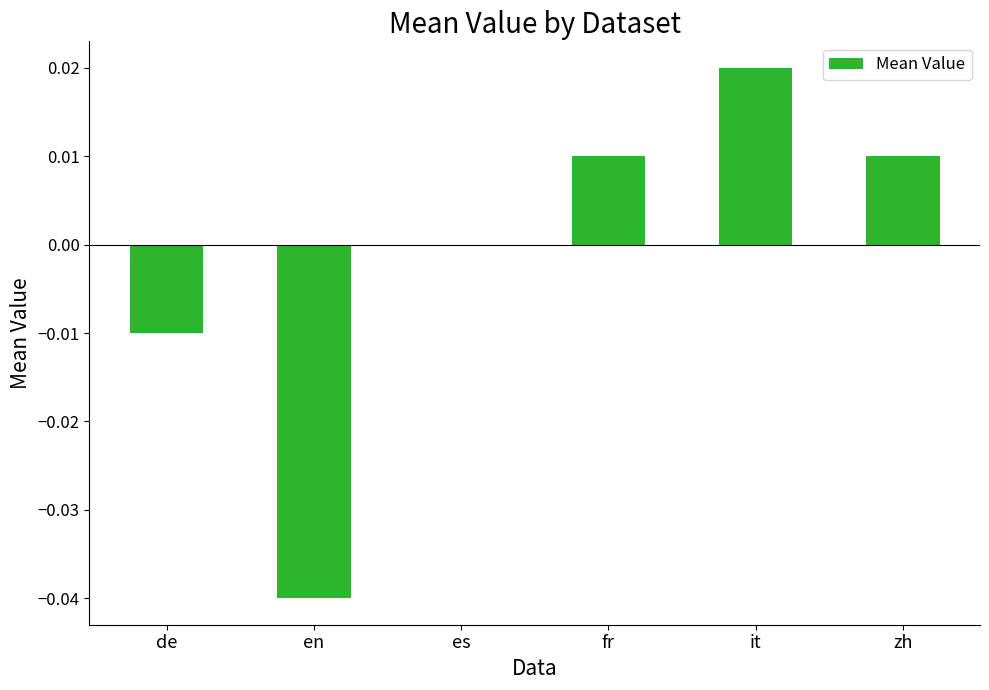

Between es and en, which is larger?

es